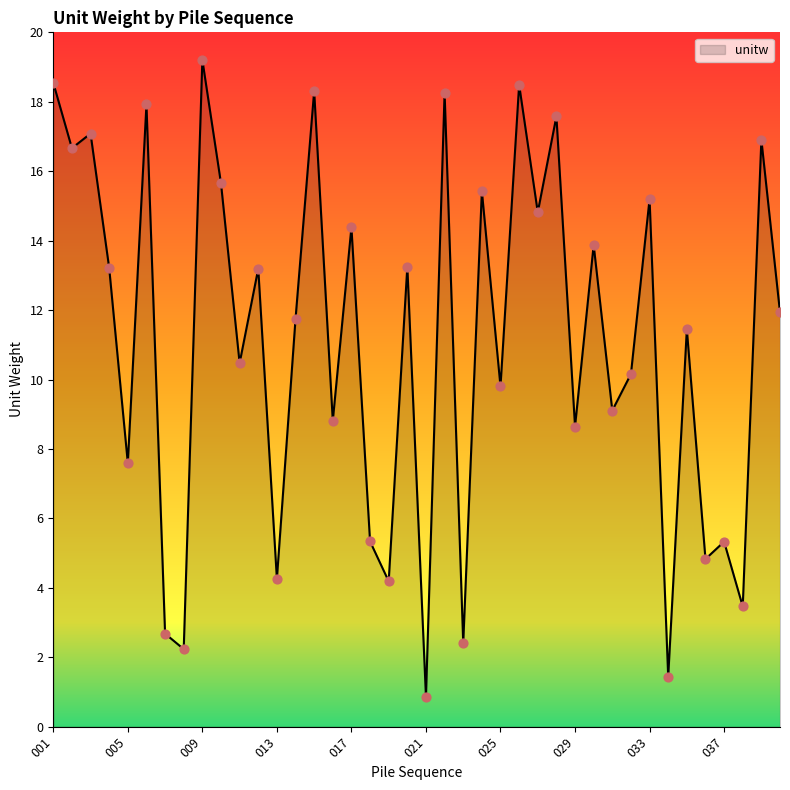

What is the difference between the maximum and minimum values?

18.3